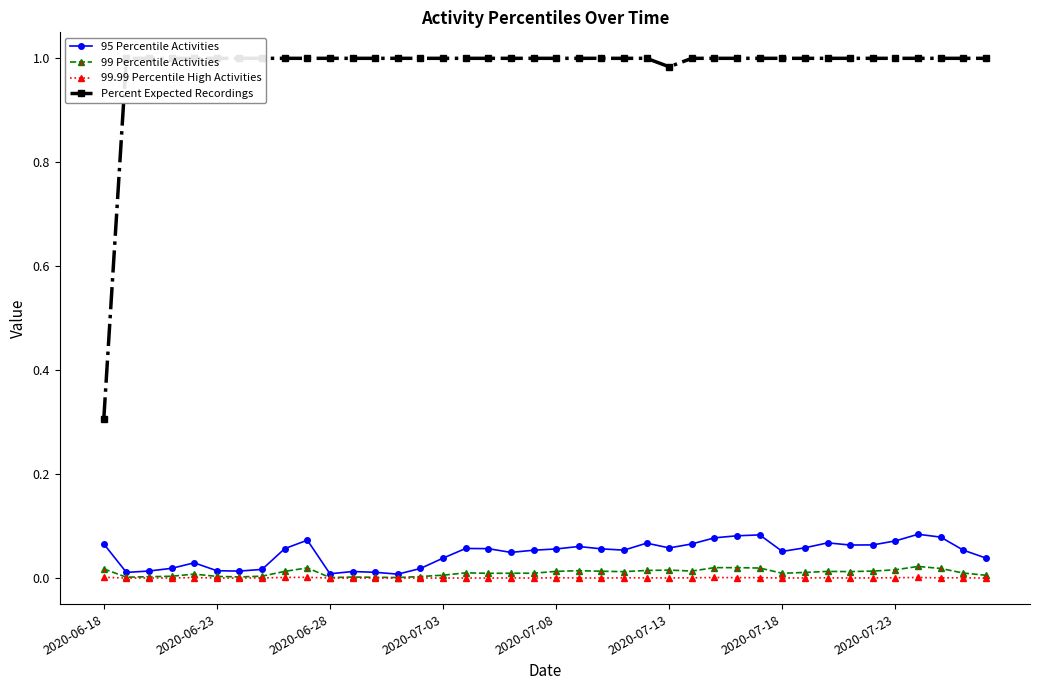

True or false: 99.99 Percentile High Activities has more than 1 interior local peaks.

True